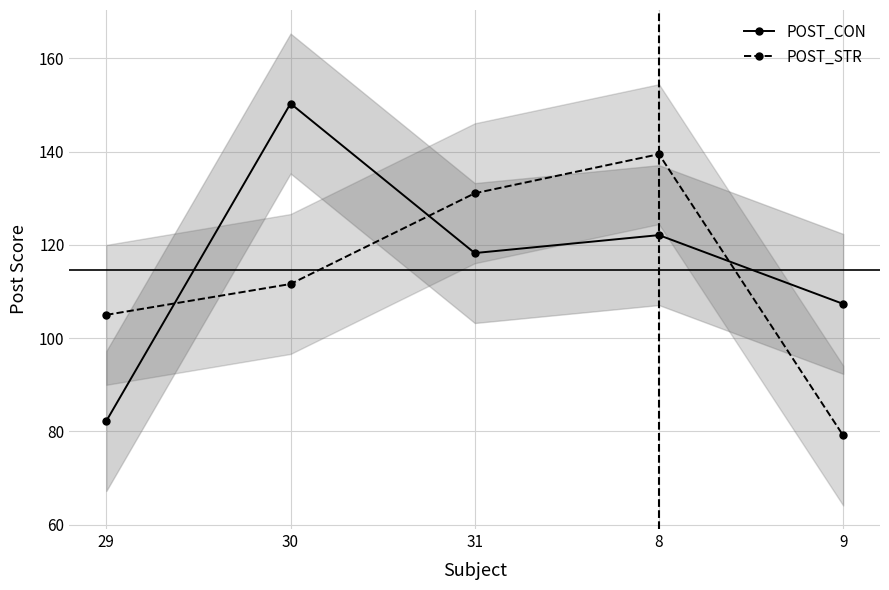

After their last crossing, which series has the higher values: POST_CON or POST_STR?

POST_CON